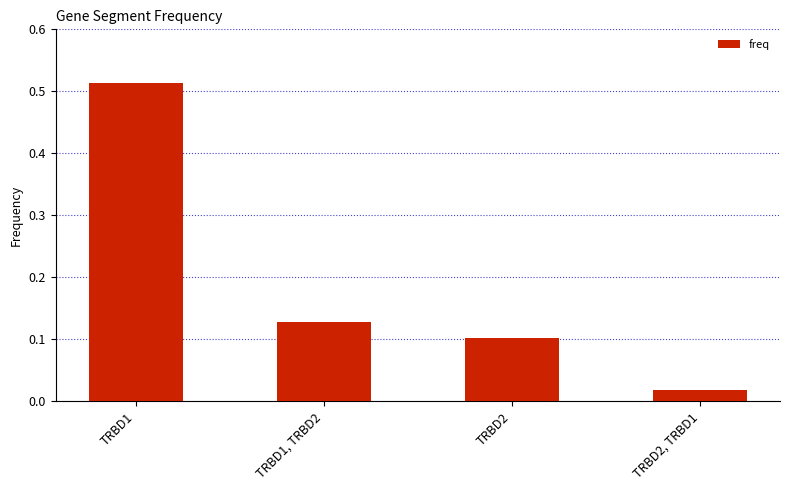

Are the bars horizontal?

No